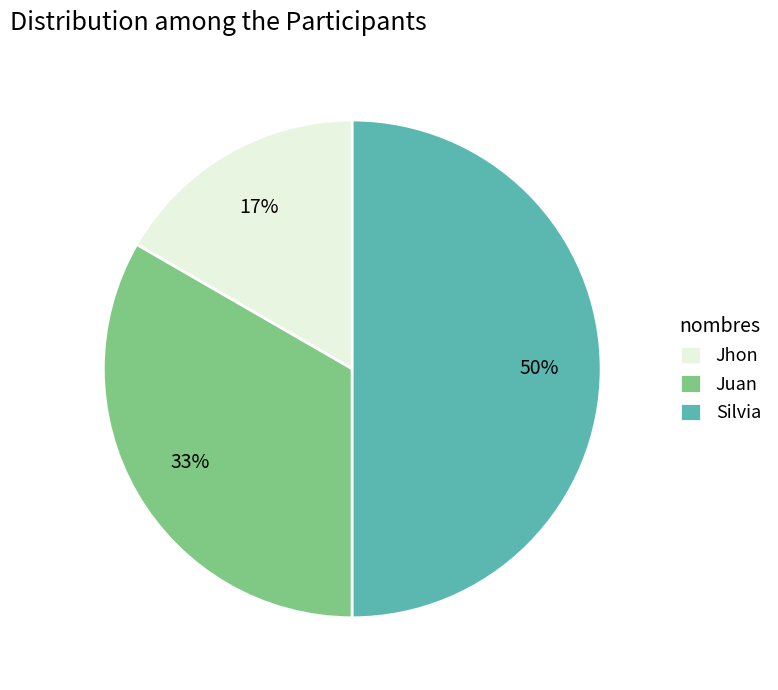

Does Jhon account for over 50% of the chart?

No